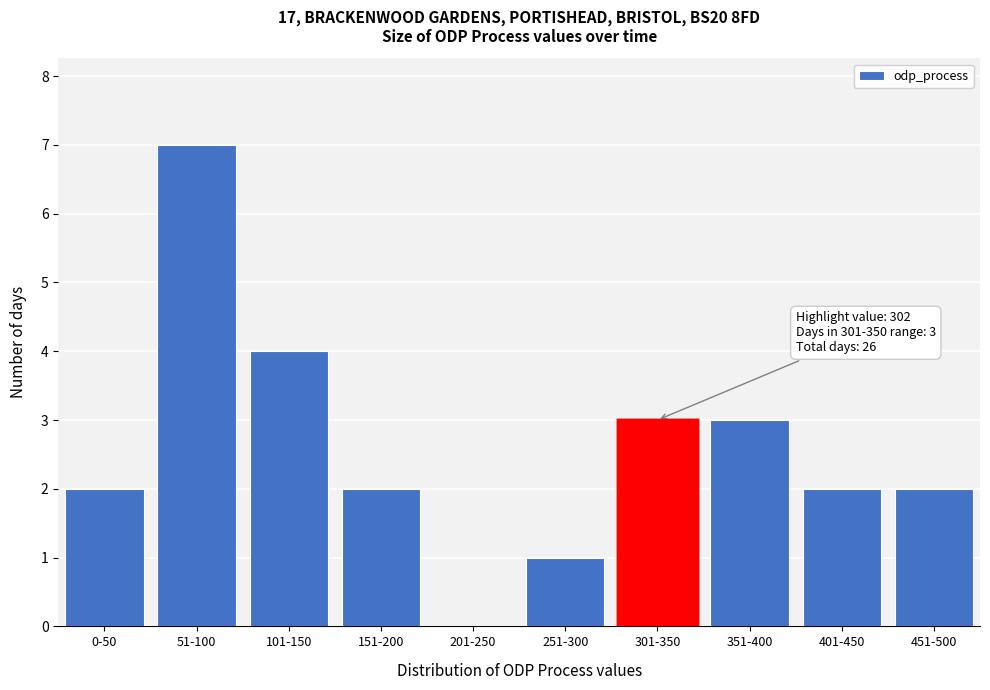

Reading right to left, extract all data points from this chart.

451-500=2	401-450=2	351-400=3	301-350=3	251-300=1	201-250=0	151-200=2	101-150=4	51-100=7	0-50=2